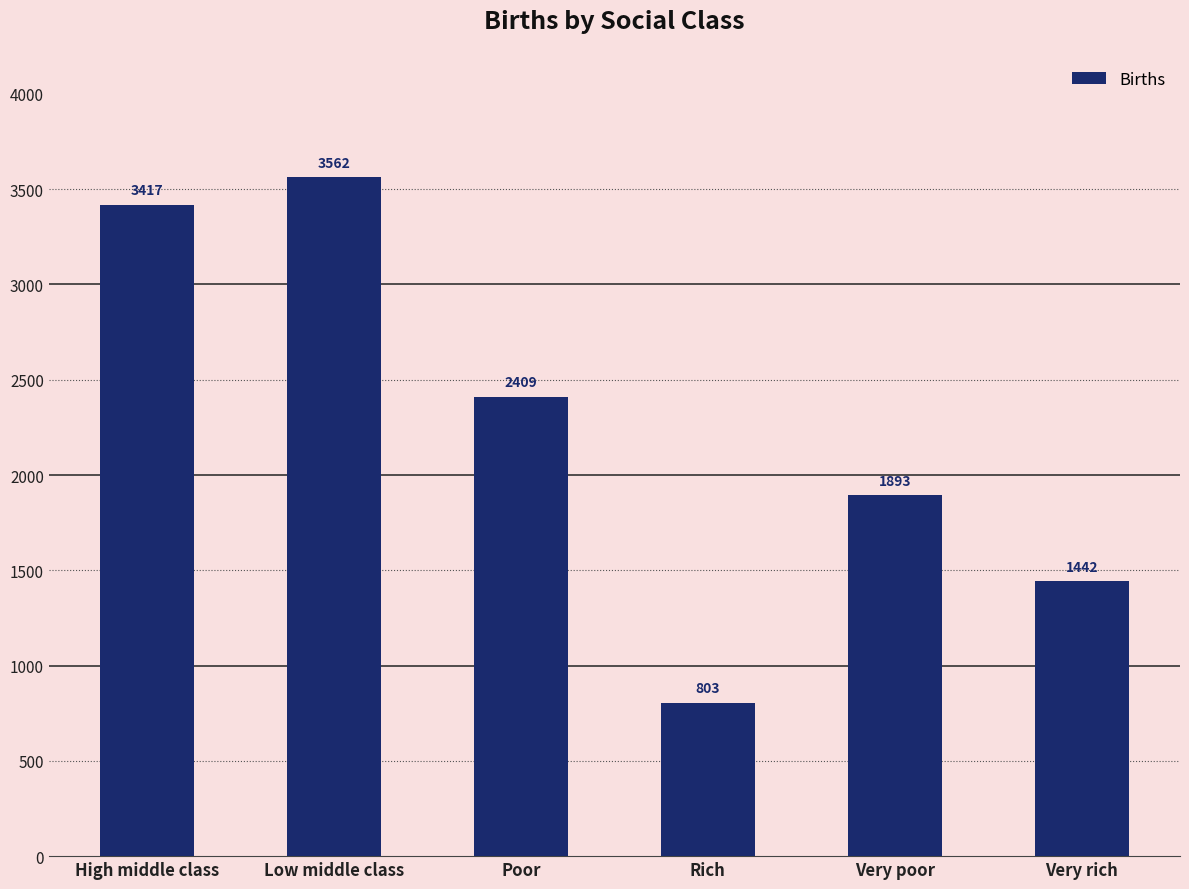

List the labels in order of value, largest first.

Low middle class, High middle class, Poor, Very poor, Very rich, Rich